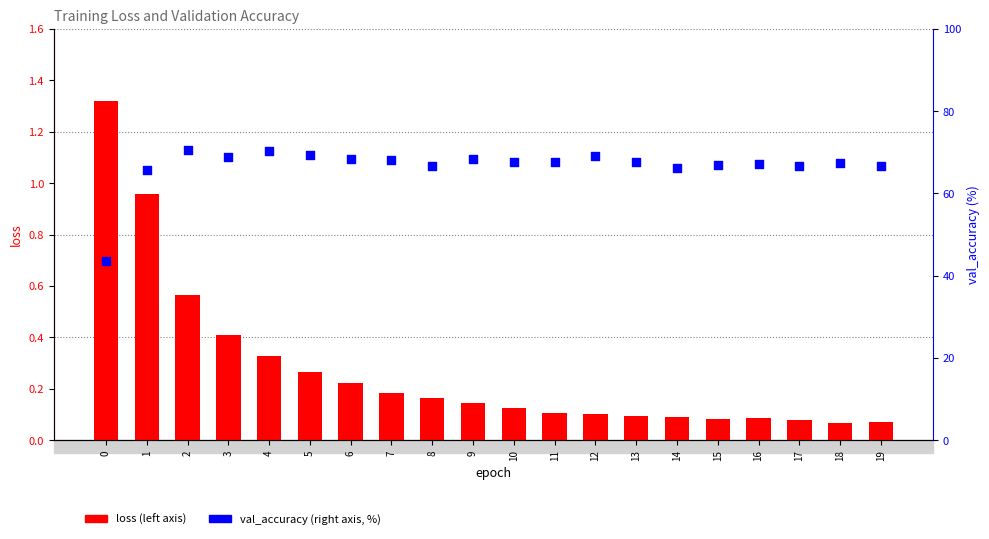

Which series contains the lowest Y value?

loss